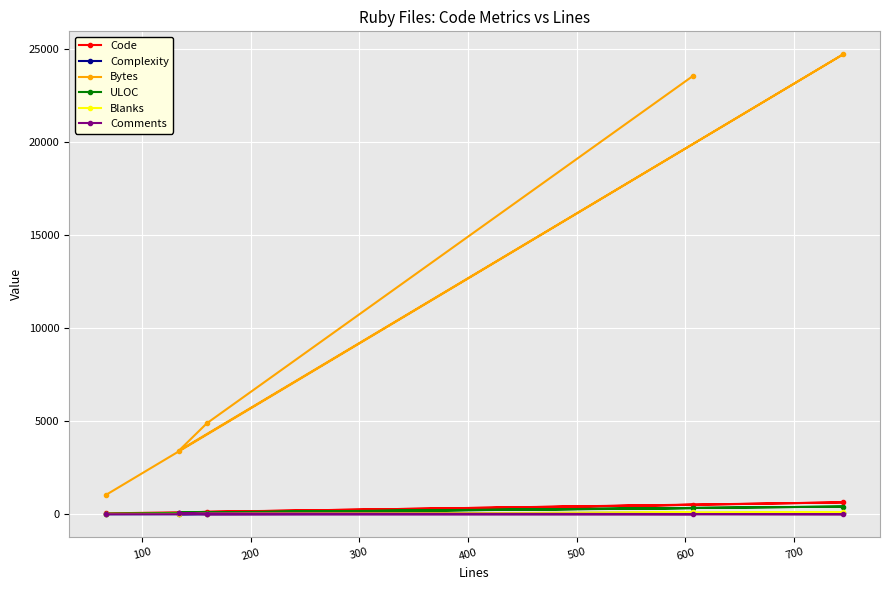

At how many categories does at least one series exceed 2986?

4